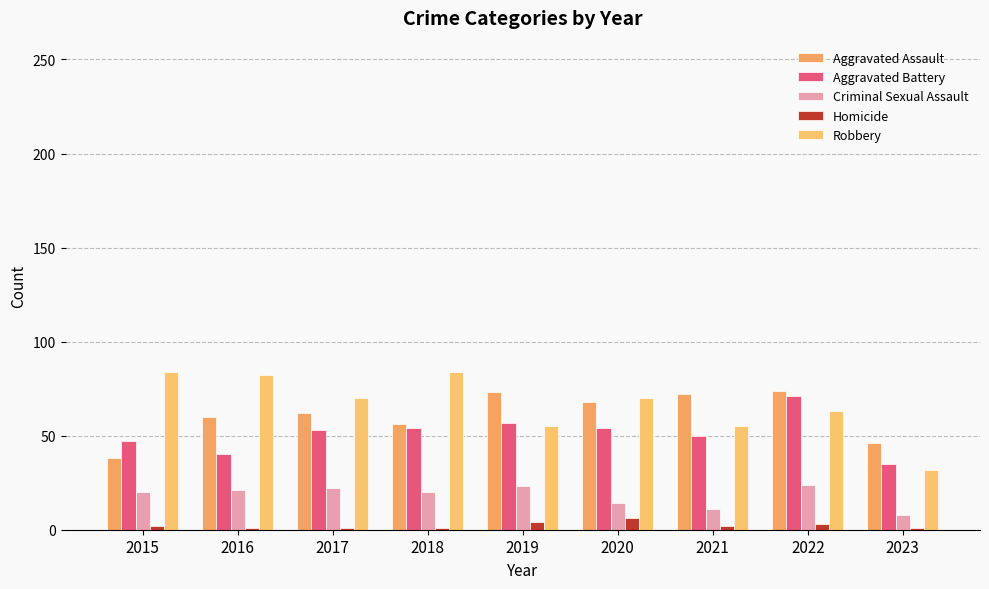

At which label does Homicide first exceed 2?

2019